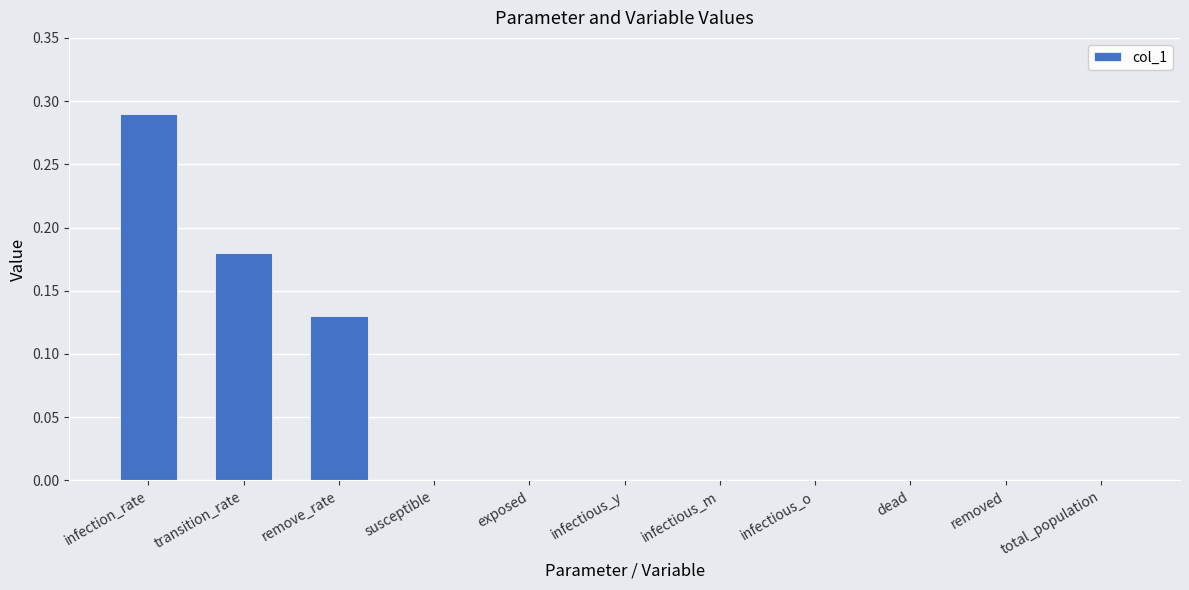

Are the bars horizontal?

No